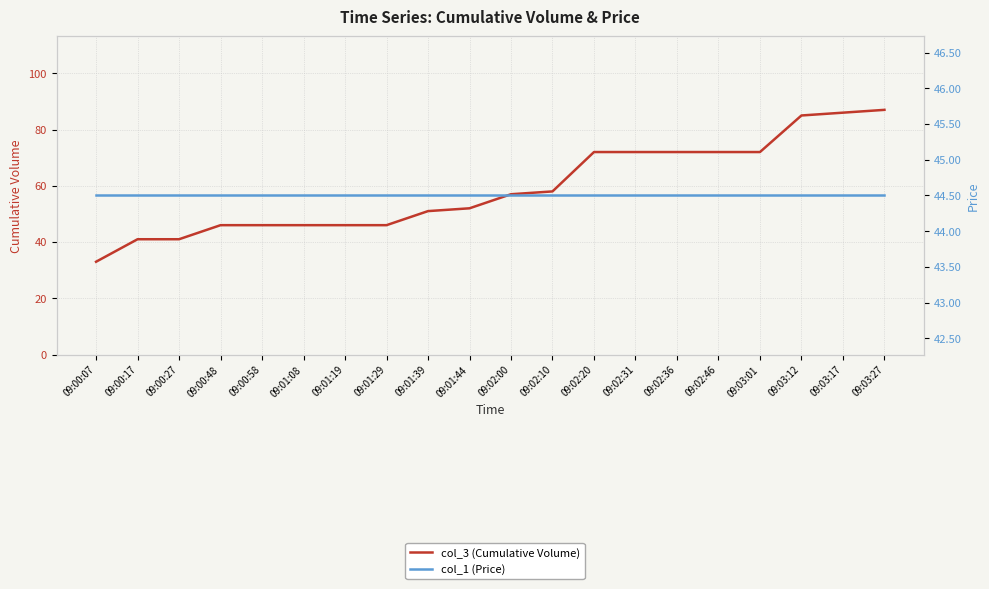

What is the value of the col_3 (Cumulative Volume) point at the 4th from the left?

46.0